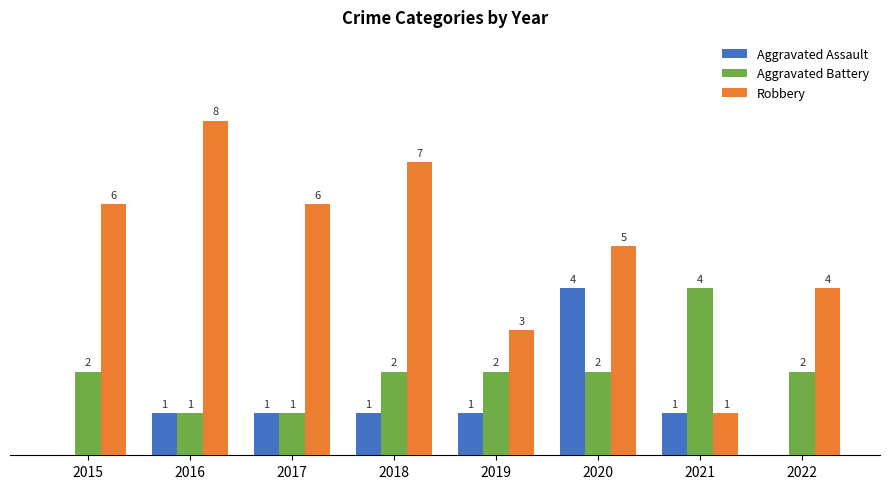

Which series has the largest total across all categories?

Robbery